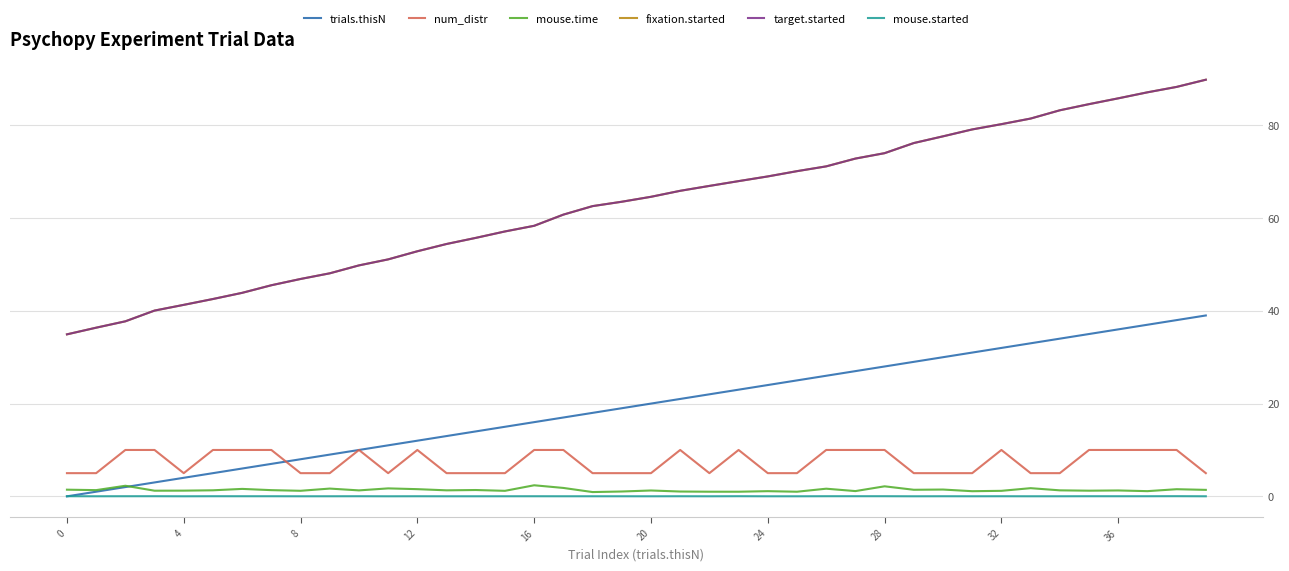

How many num_distr values are between 5 and 10?

40